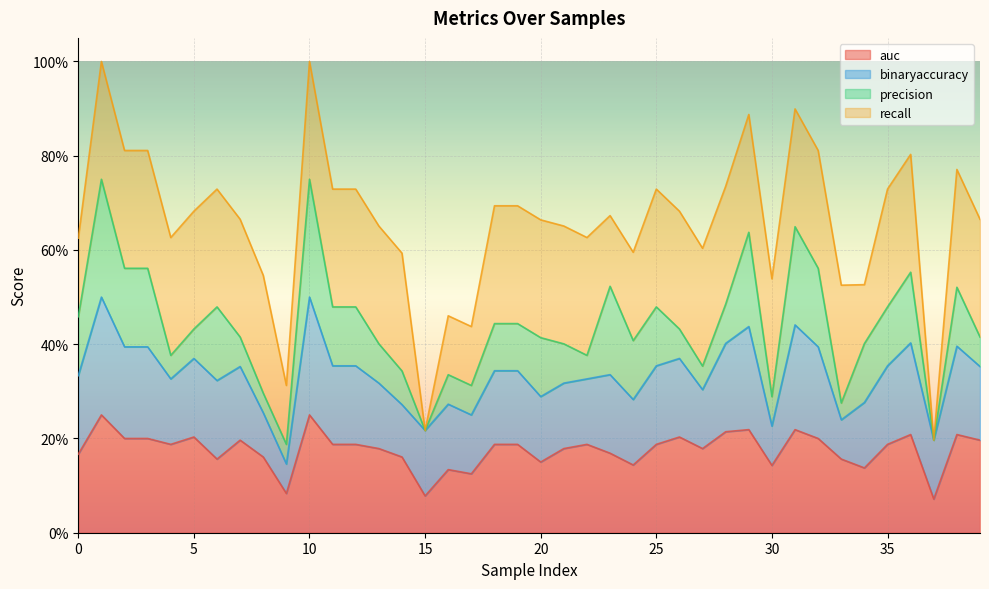

At which category is the sum across all series the highest?

1